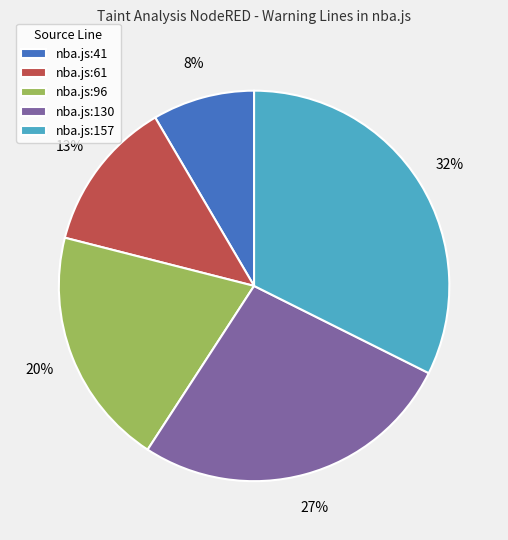

Combined, do nba.js:61 and nba.js:130 account for over 50%?

No